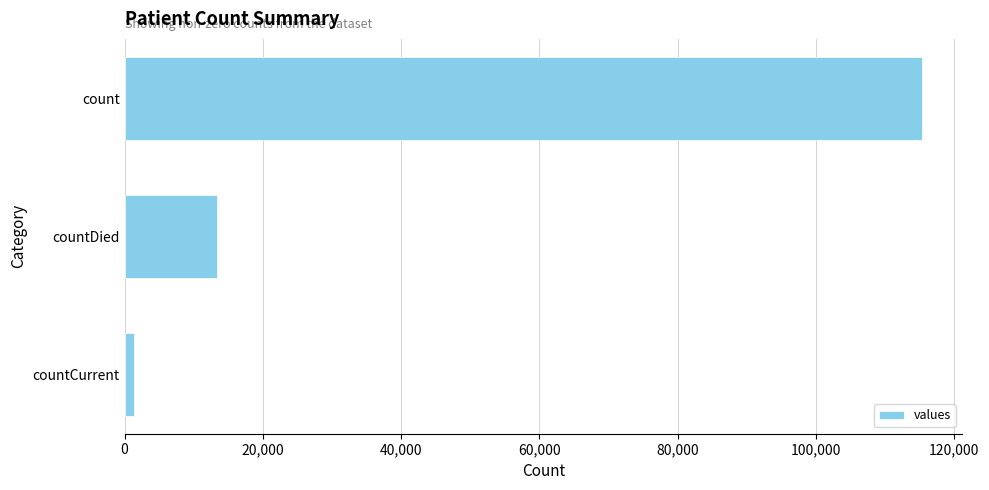

List the labels in order of value, smallest first.

countCurrent, countDied, count